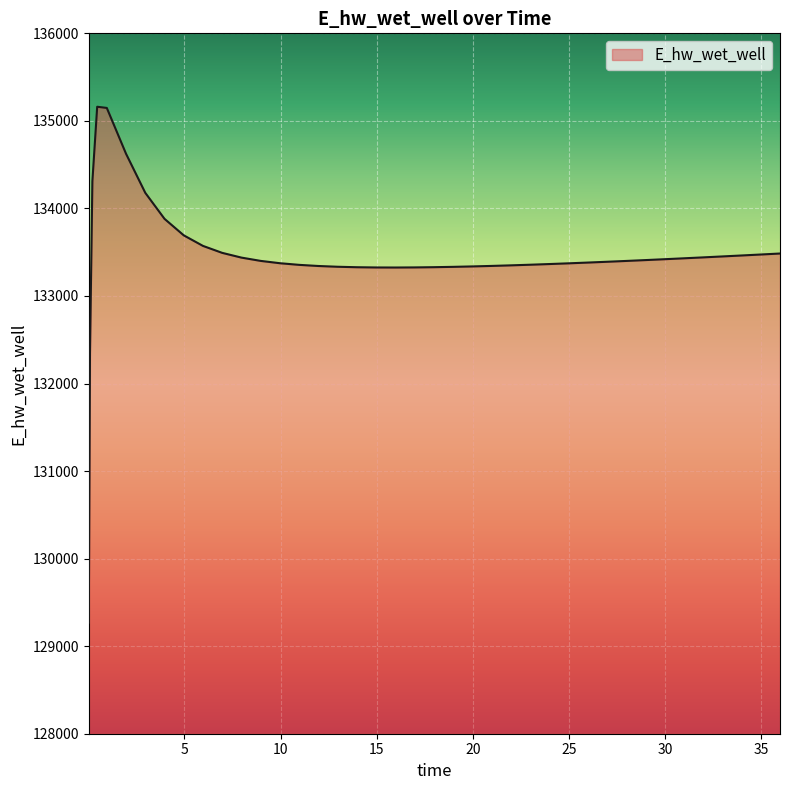

What is the difference between the maximum and minimum values?

5892.6